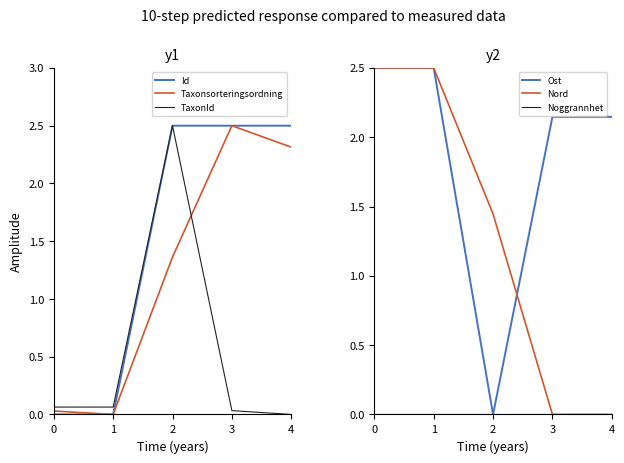

Between 3 and 4, which series saw the biggest shift?

Taxonsorteringsordning